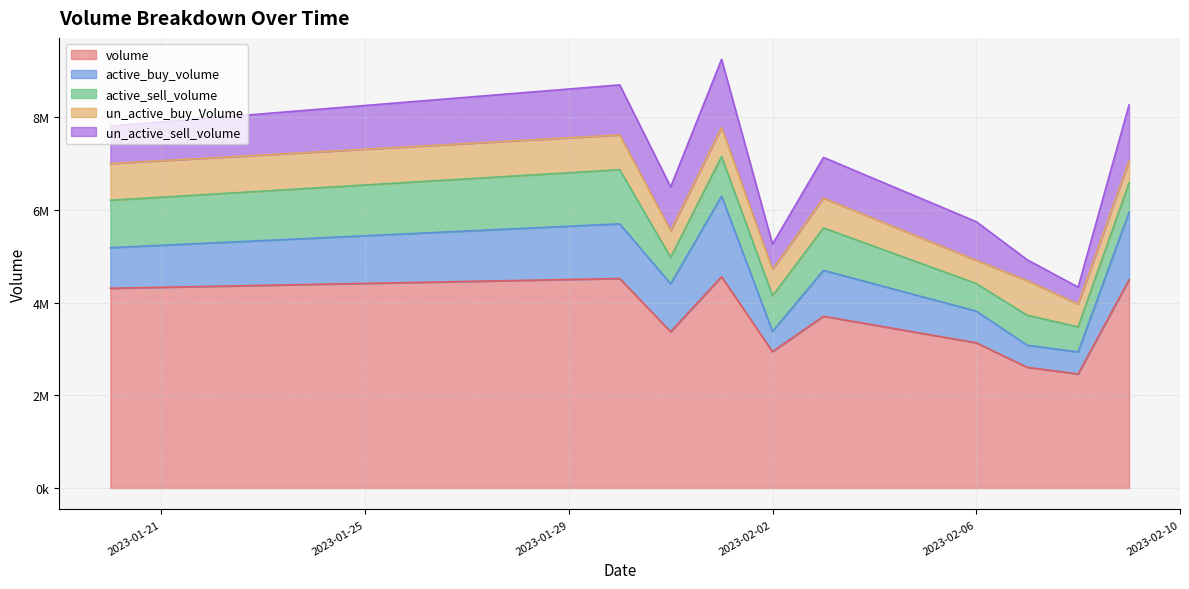

At which label does active_sell_volume reach its minimum?

2023-02-08